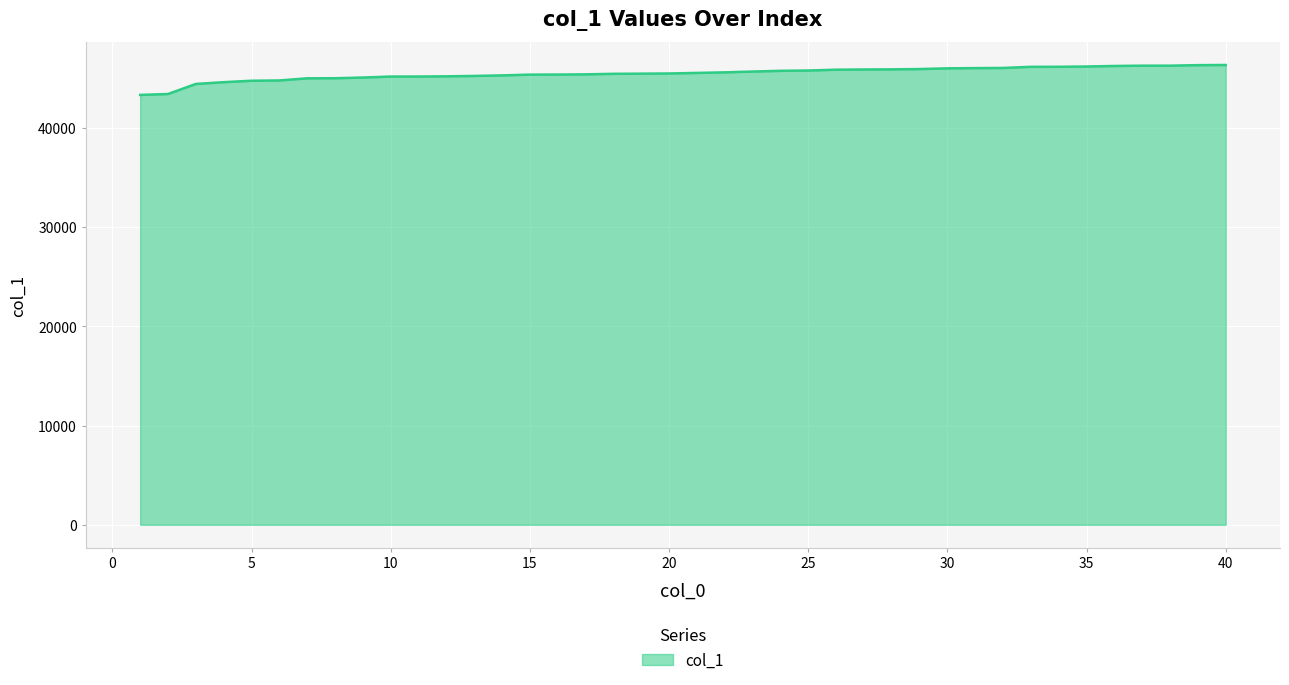

What is the smallest value displayed?

43334